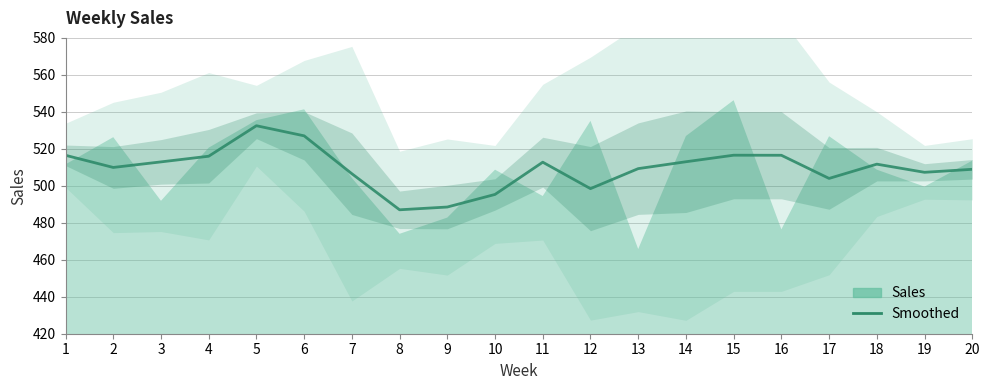

Is this an area chart (filled region under the line)?

No